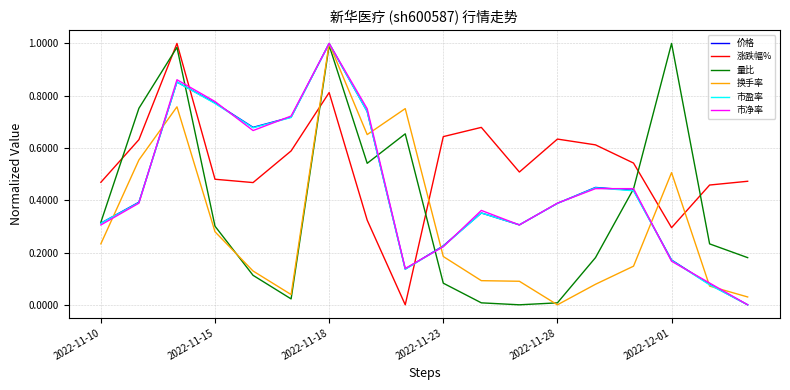

Which series has the largest total across all categories?

涨跌幅%